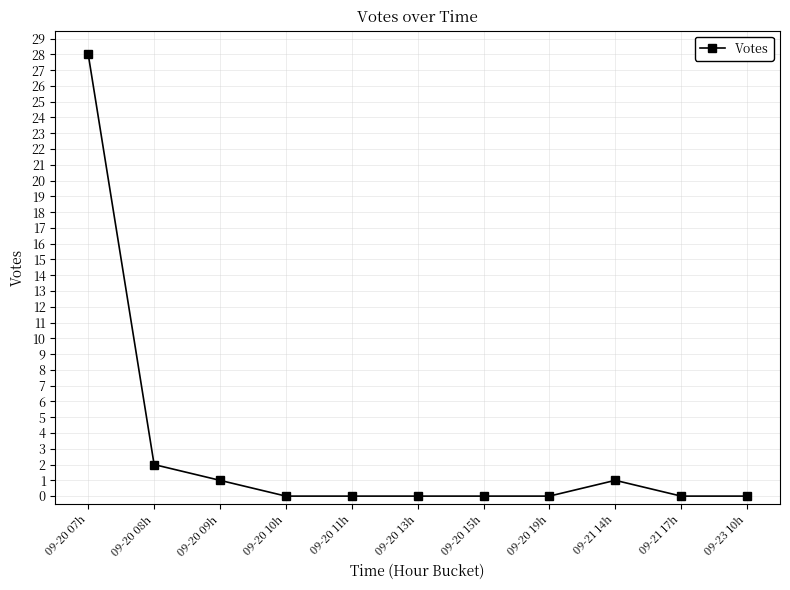

What is the sum of all values?

32